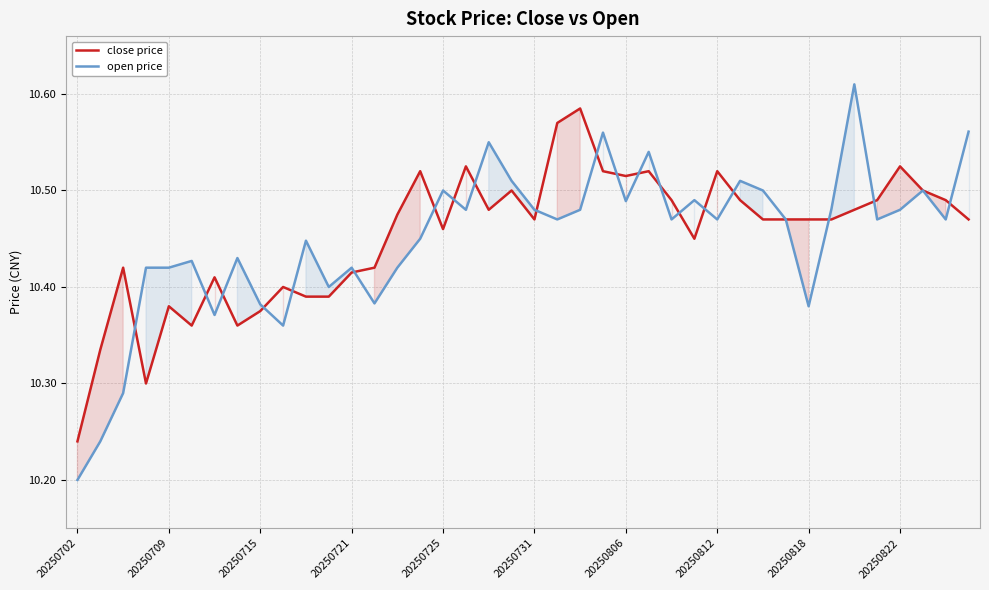

Does the chart have visible grid lines?

Yes